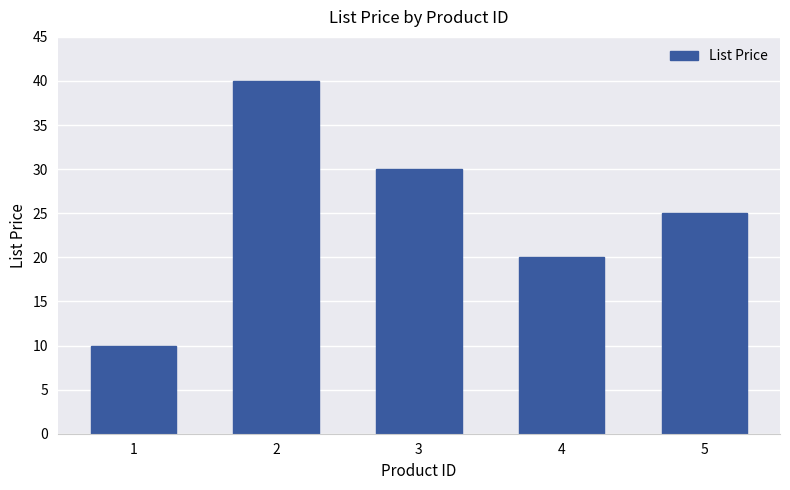

How many values are between 20 and 30?

3